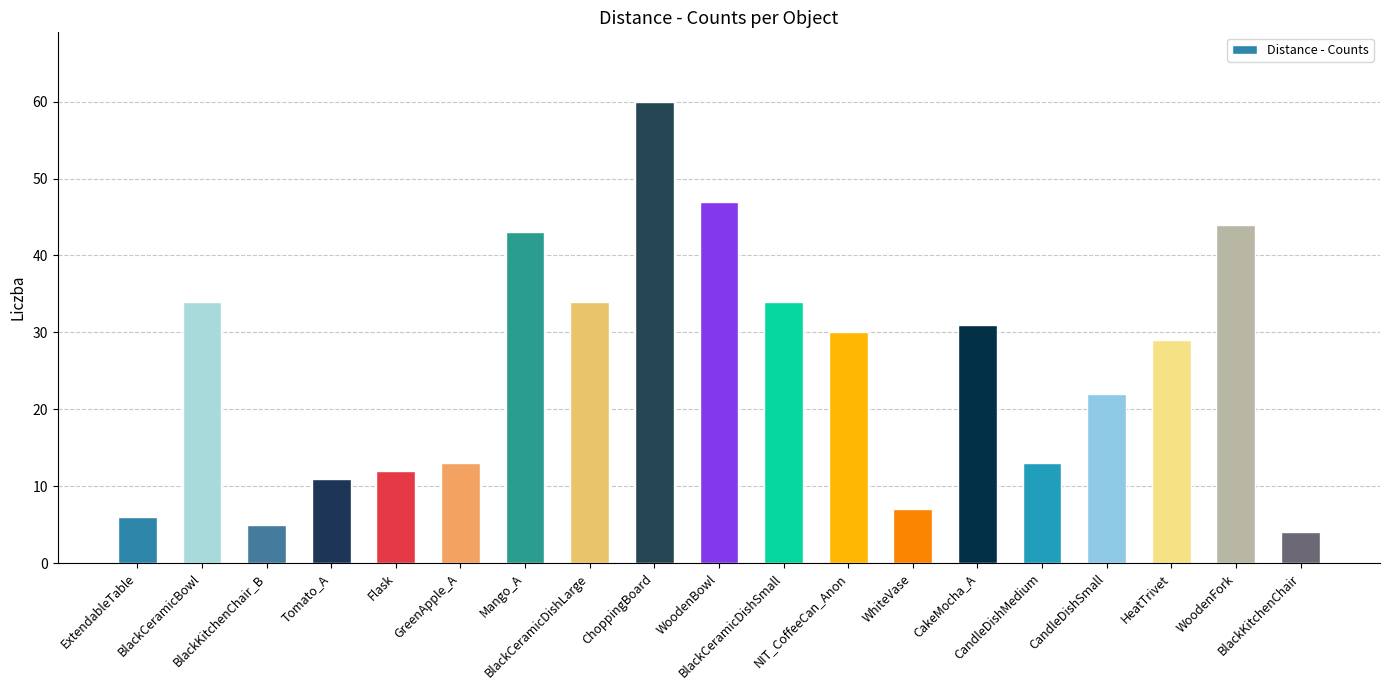

What is the greatest value displayed?

60